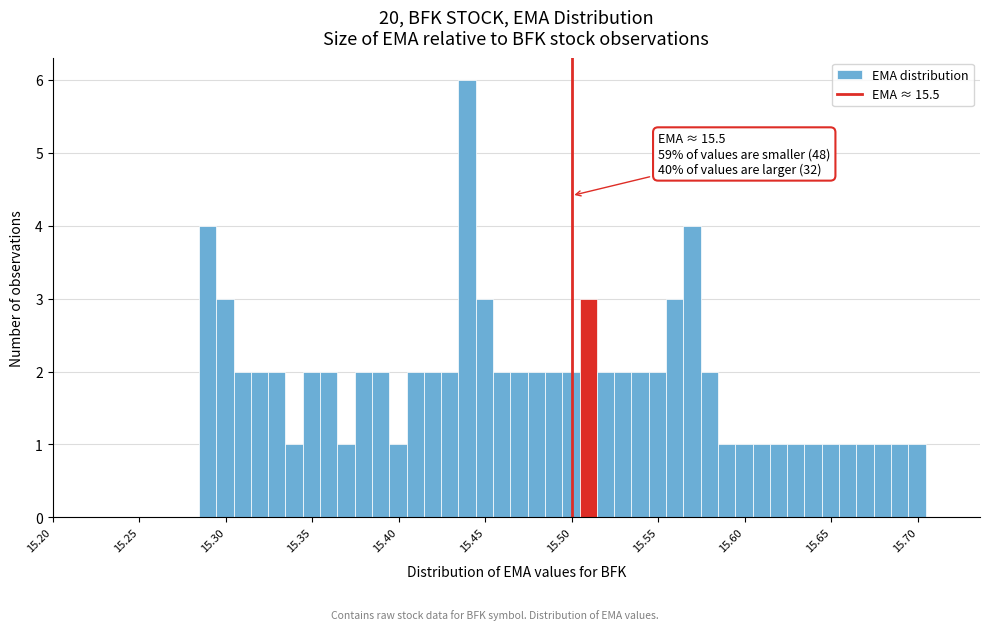

Read against the x-axis, roughly where is the centre of the tallest bar?

15.440